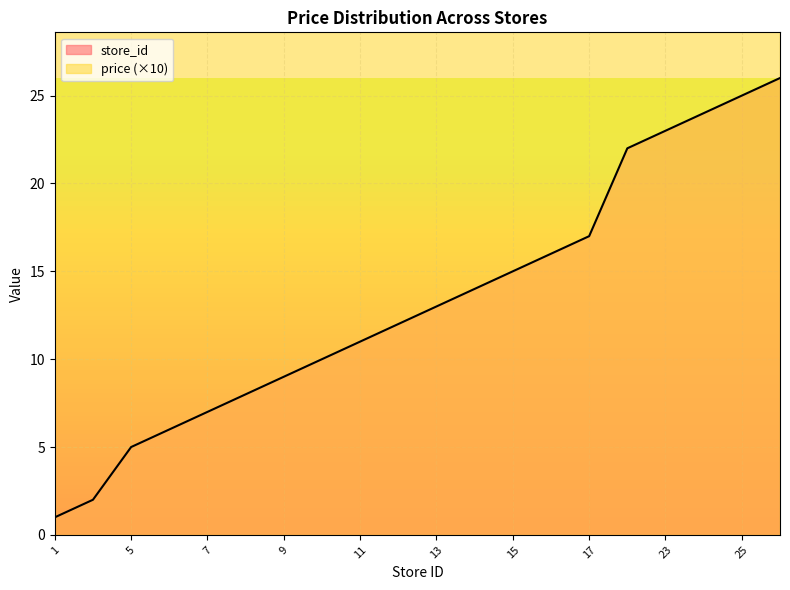

True or false: store_id has a value of 7 at 7.

True